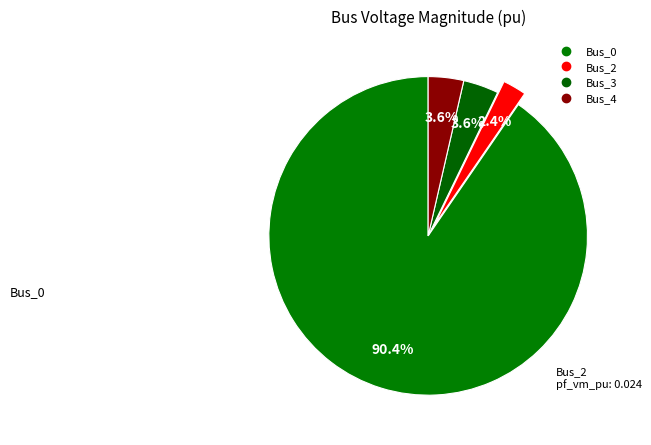

Which slice represents more than half of the pie?

Bus_0